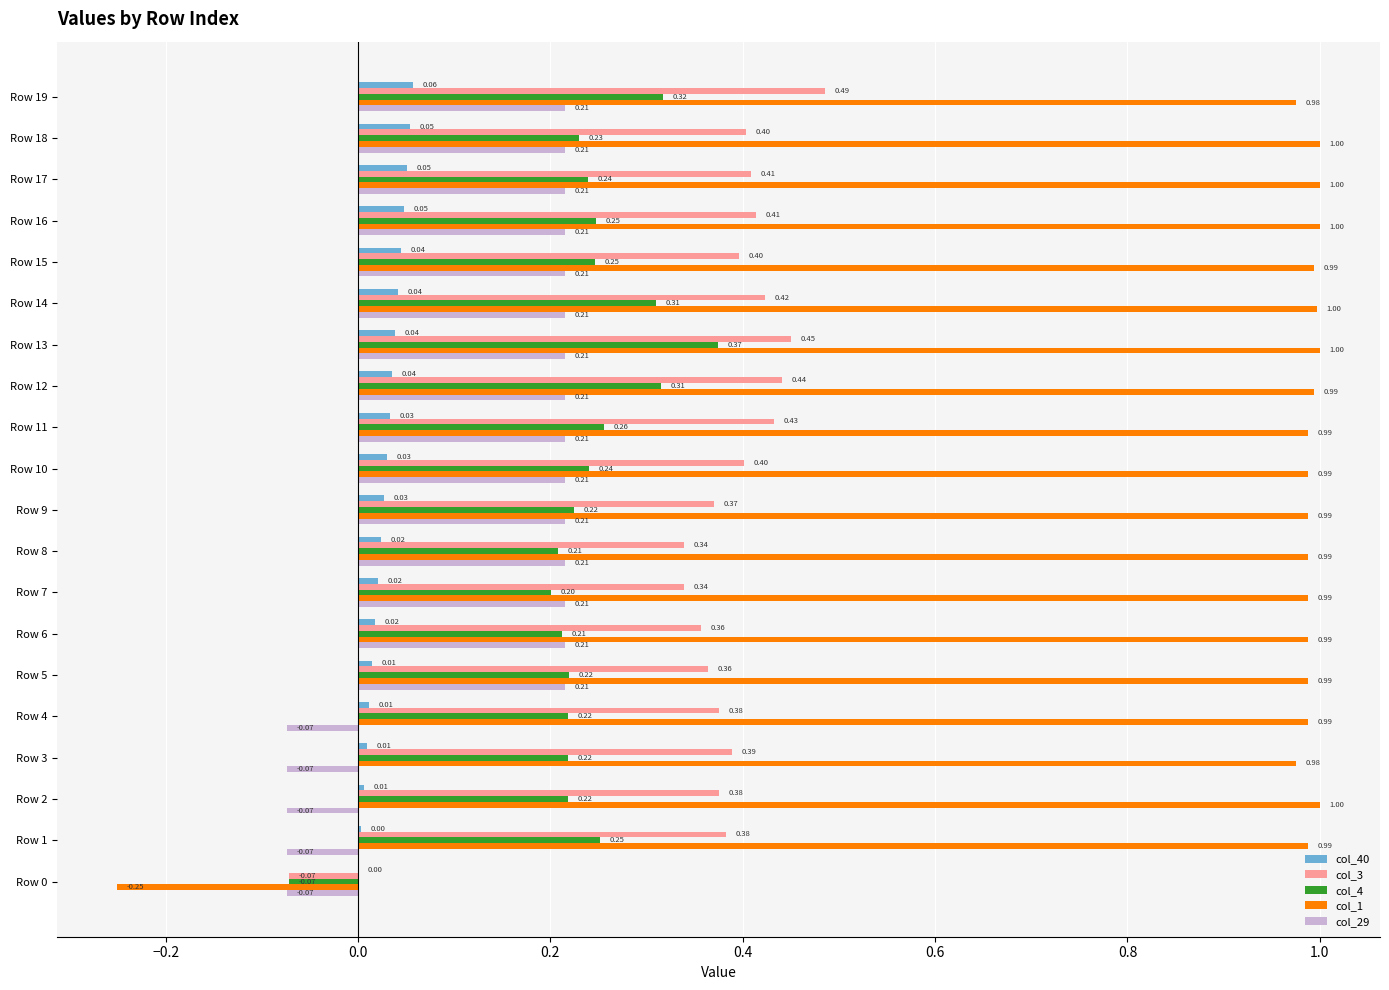

Between Row 8 and Row 16, which series saw the biggest shift?

col_3